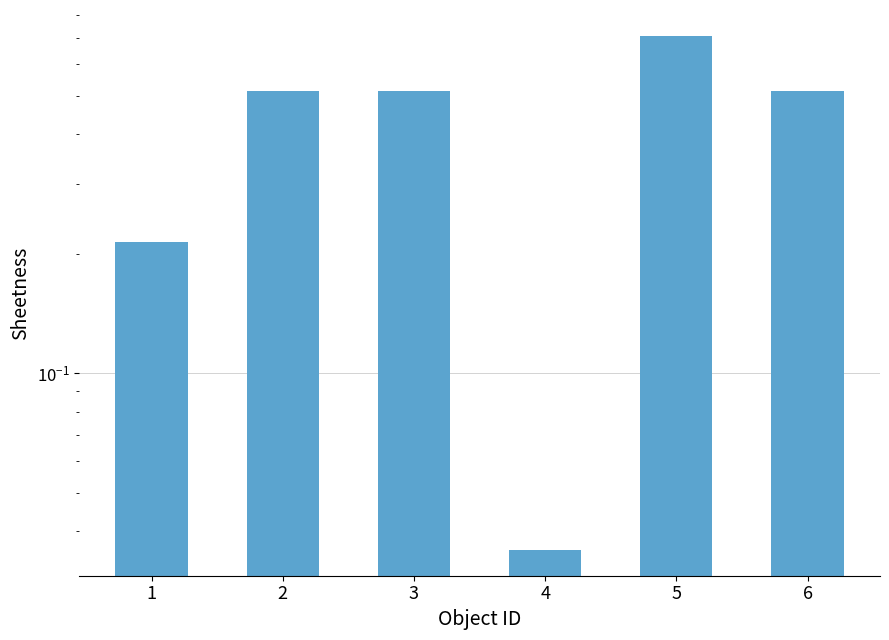

Where is the data nearest to the value 0?

4